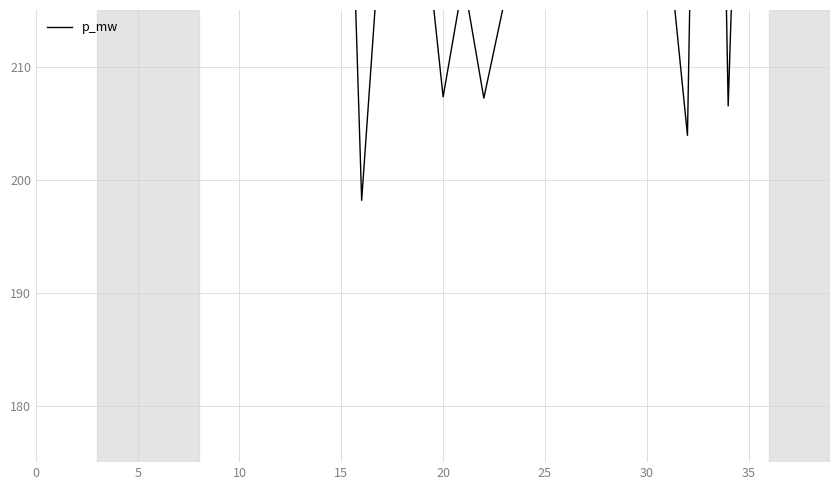

What is the difference between the maximum and minimum values?

184.0